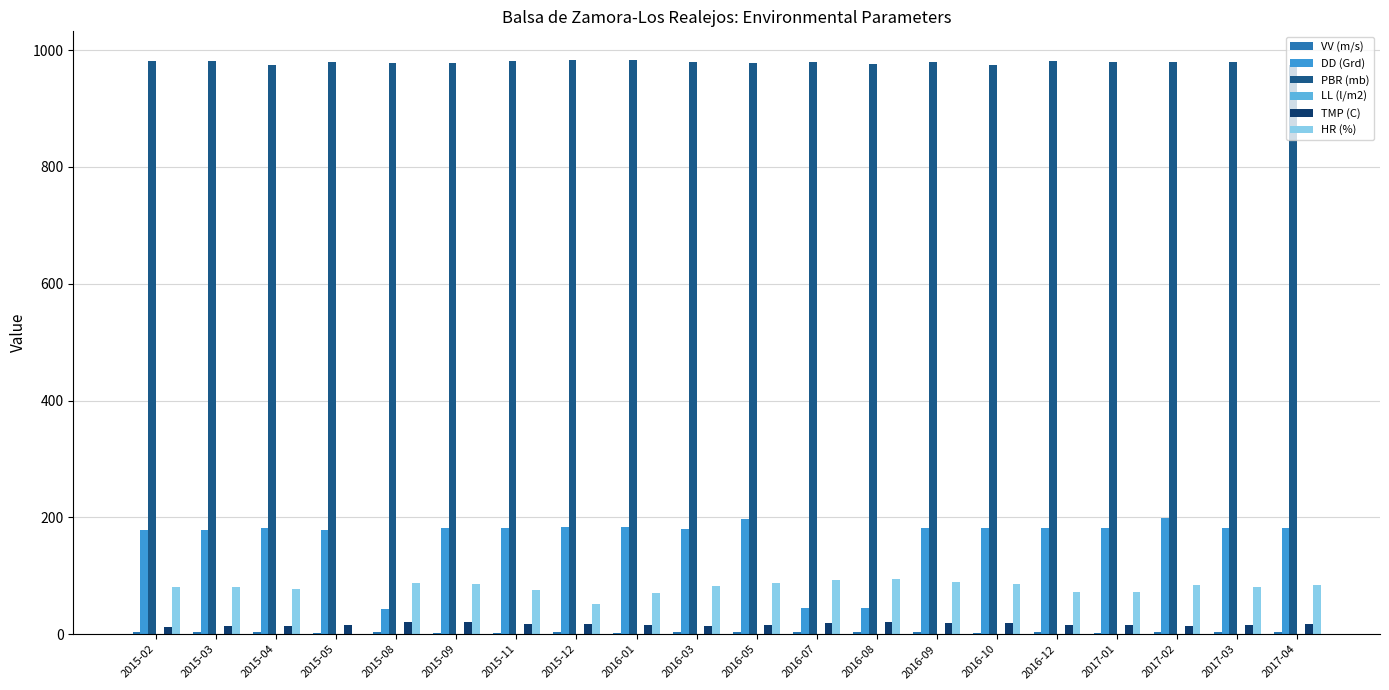

Is it true that HR (%) equals 115.2 at 2015-04?

False